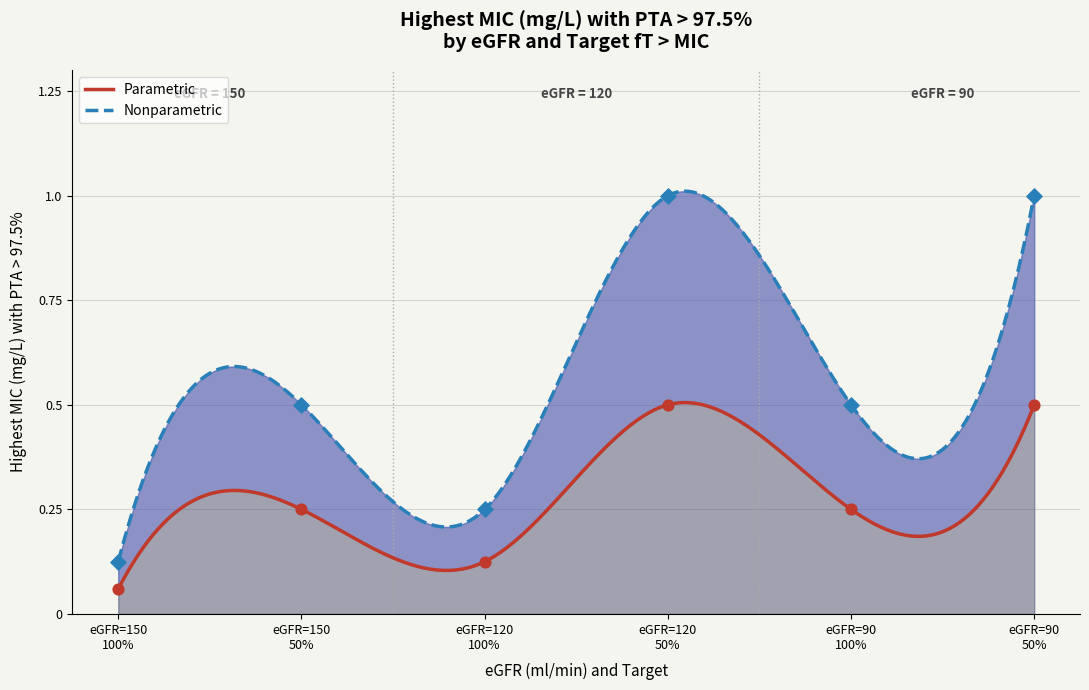

Is the value of Parametric at eGFR=150
50% greater than the value of Nonparametric at eGFR=90
100%?

No